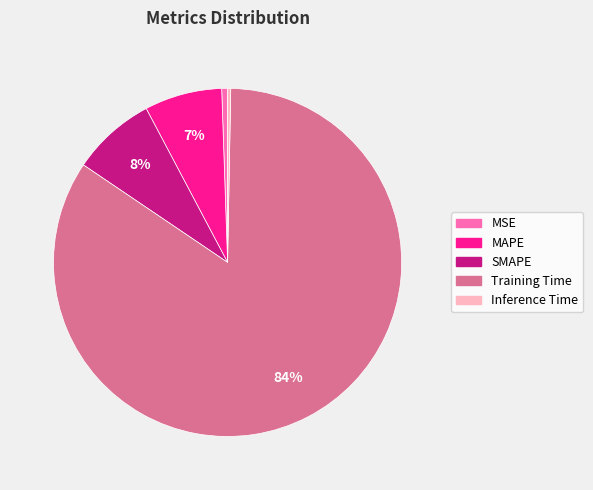

Is it true that MSE is 14% of the pie?

False